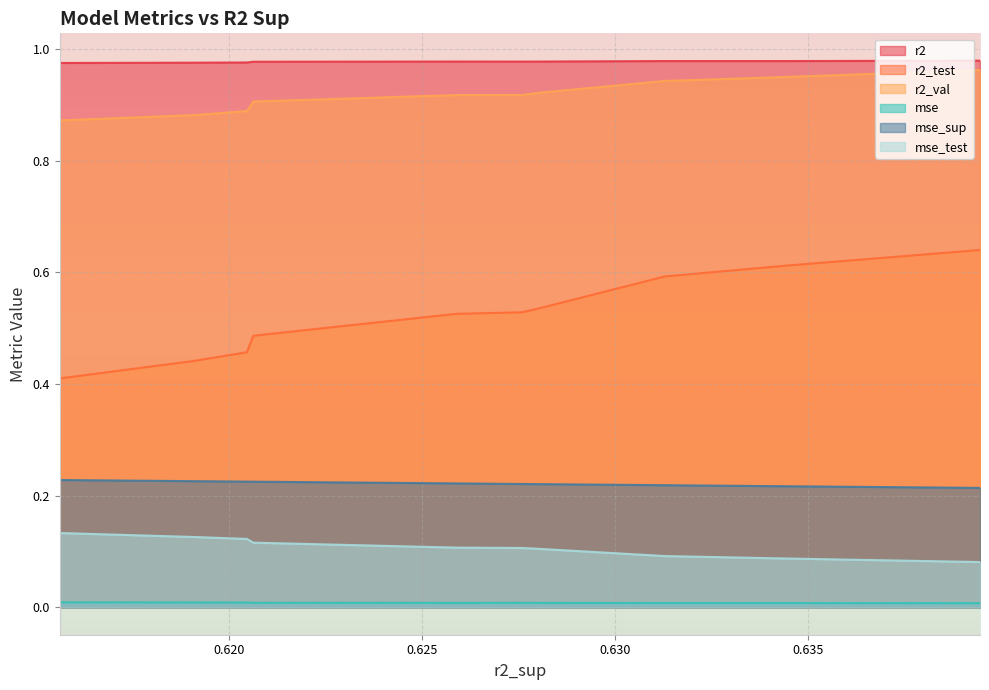

True or false: r2_val and mse_test intersect in this chart.

False